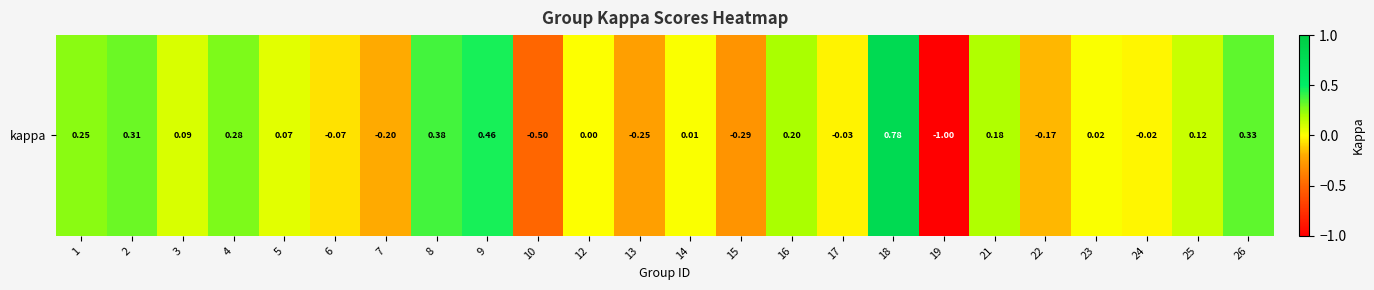

True or false: the data shows 0.1 at 16.

False